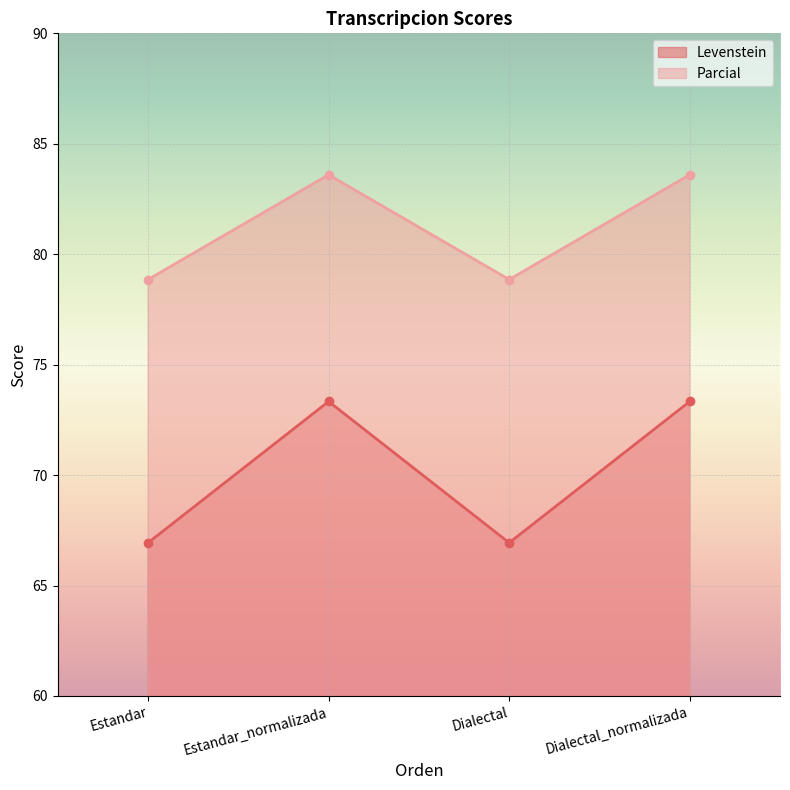

What is the maximum value shown in the chart?

83.6